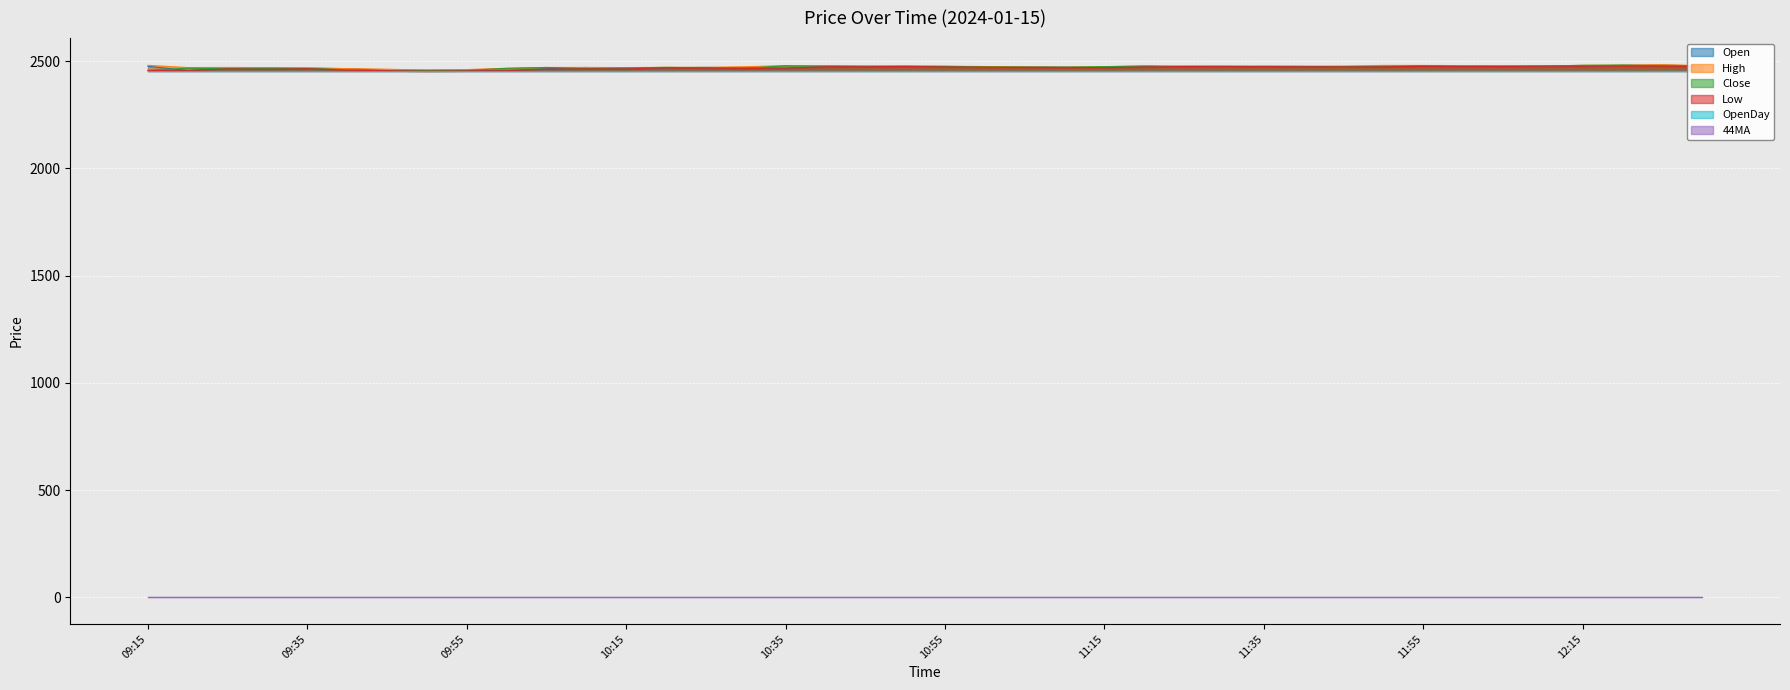

What is the difference between the maximum and minimum values in the Open series?

25.2